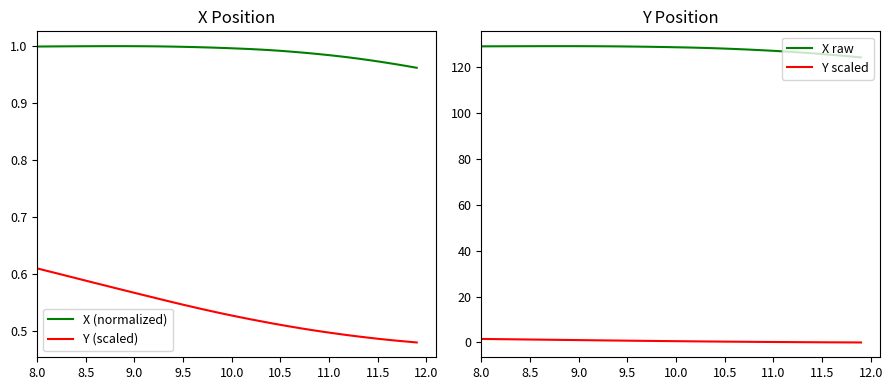

The value of Y scaled at 8.5 is 1.3. True or false?

True